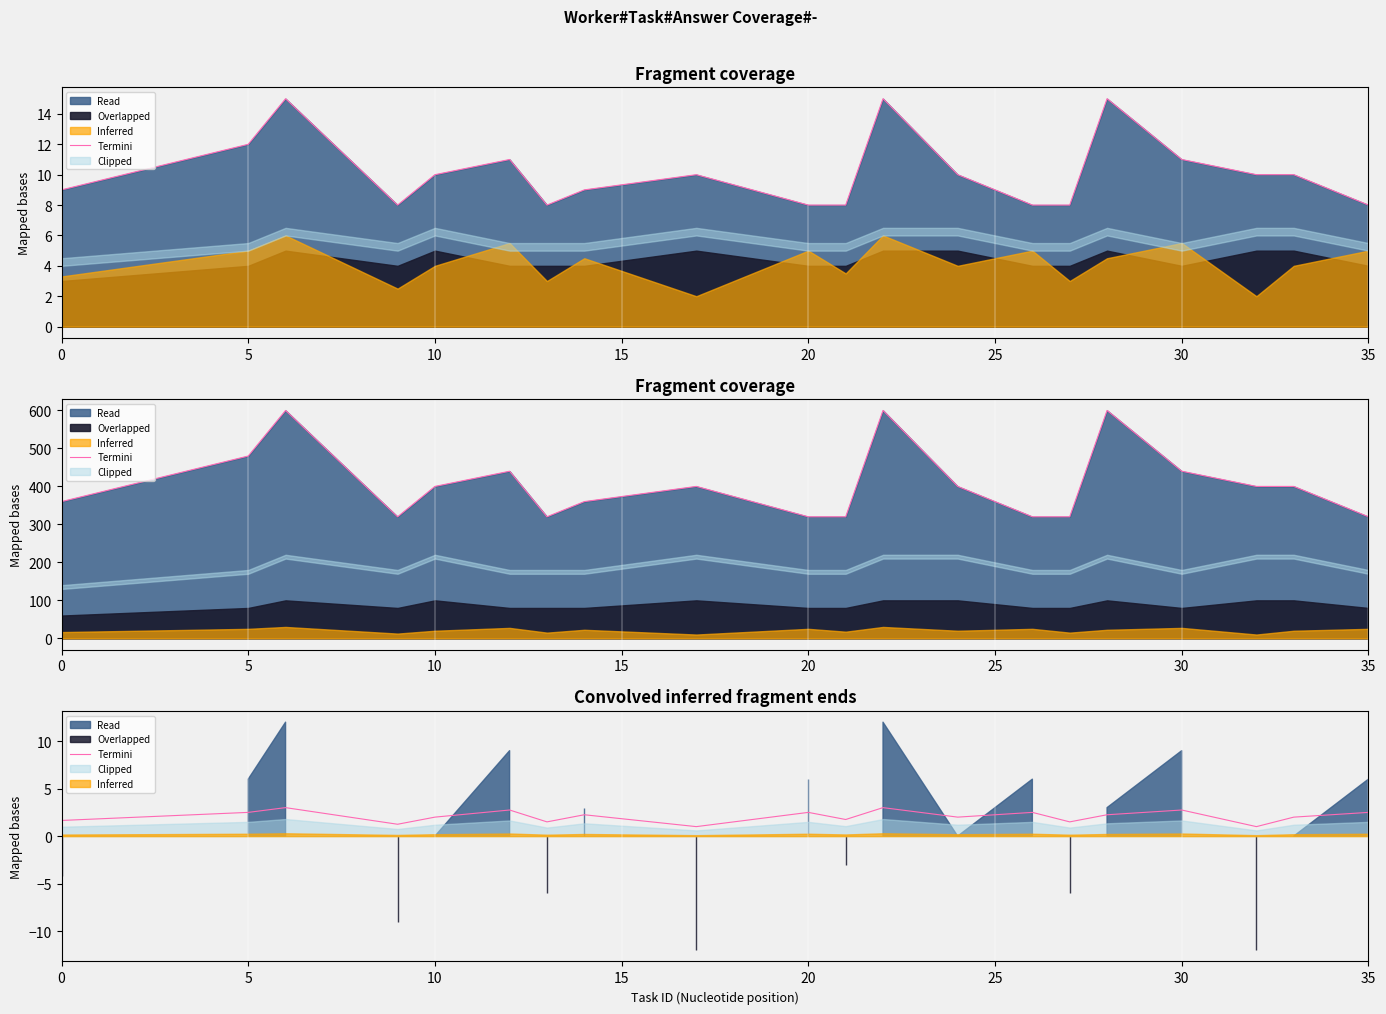

What is the approximate value at 0?

1.7